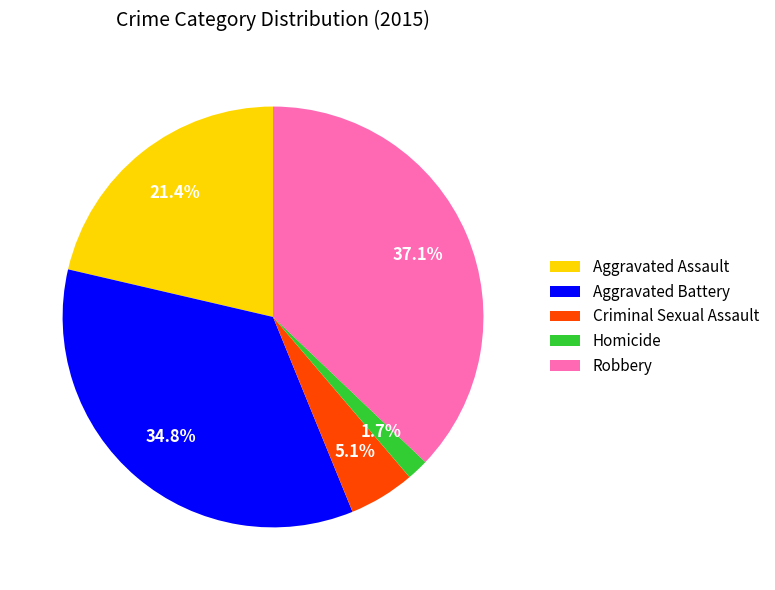

Does Aggravated Assault account for over 50% of the chart?

No